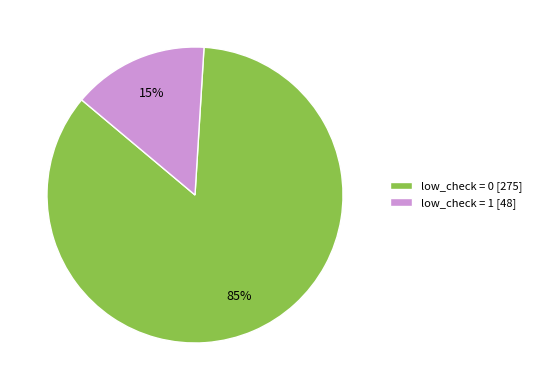

What is the largest slice in the pie chart?

low_check = 0 [275]